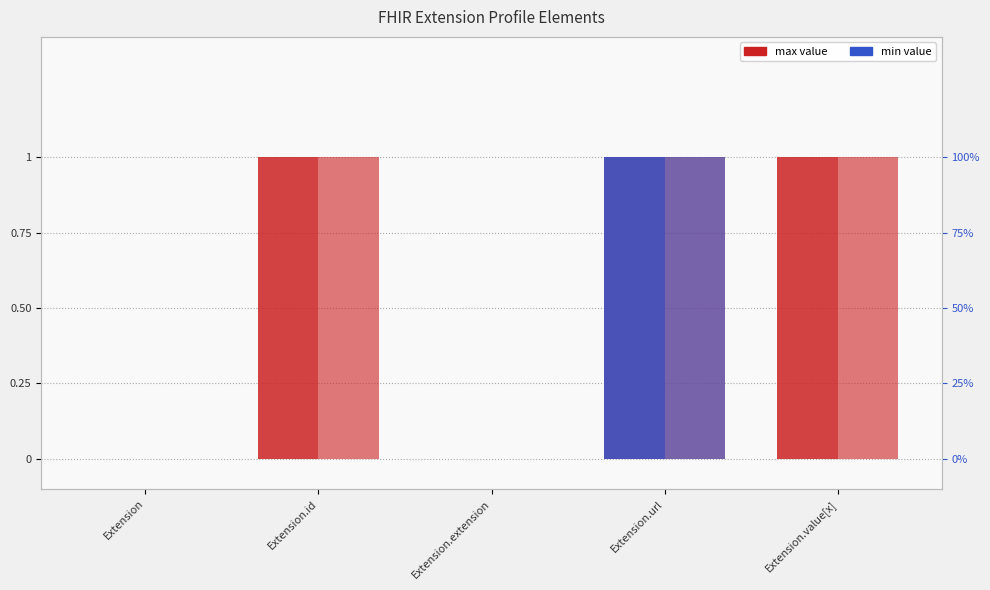

How many bars are there in total?

20